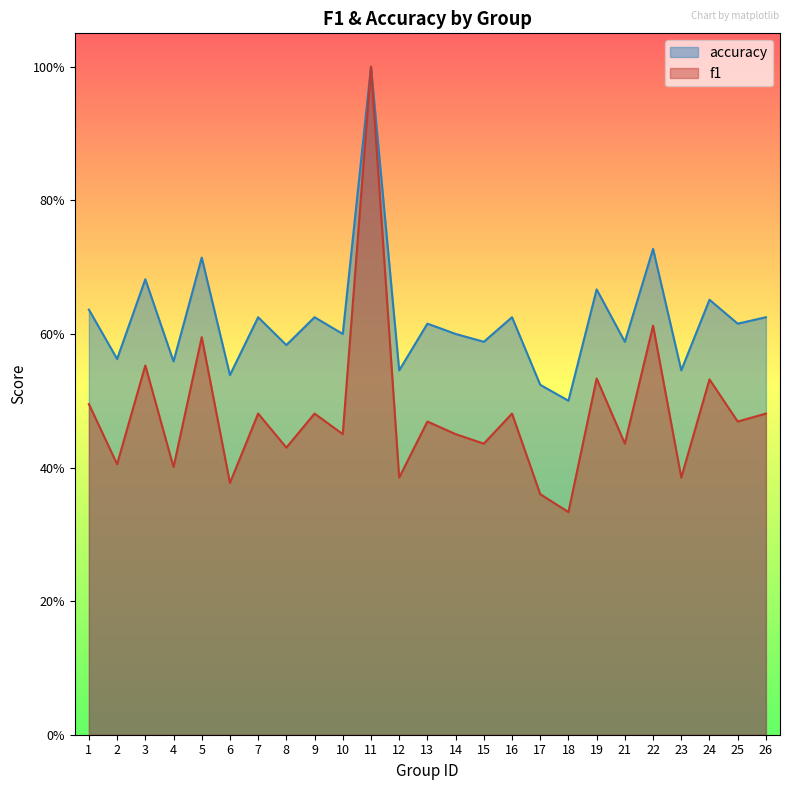

Count the accuracy values in the range 0 to 1.

25